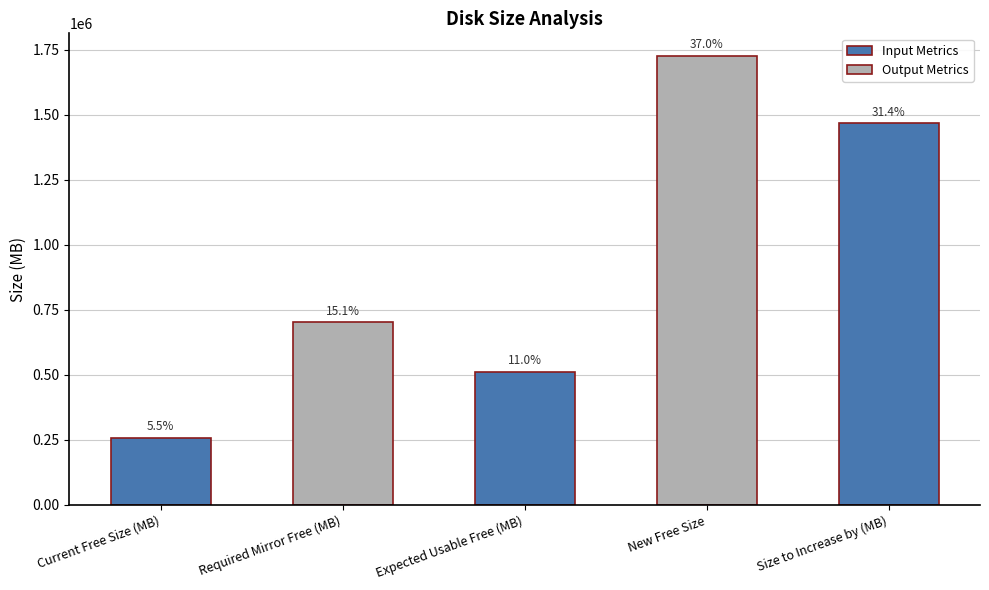

True or false: the data shows 258972 at Current Free Size (MB).

True